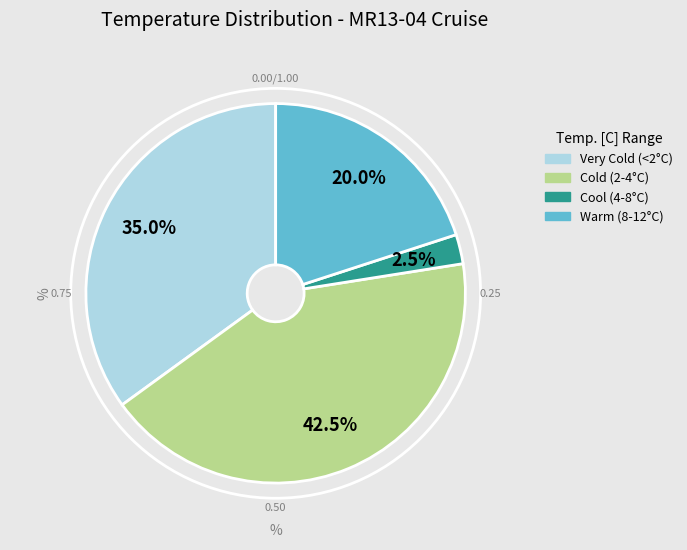

Is there a majority slice in this chart?

No